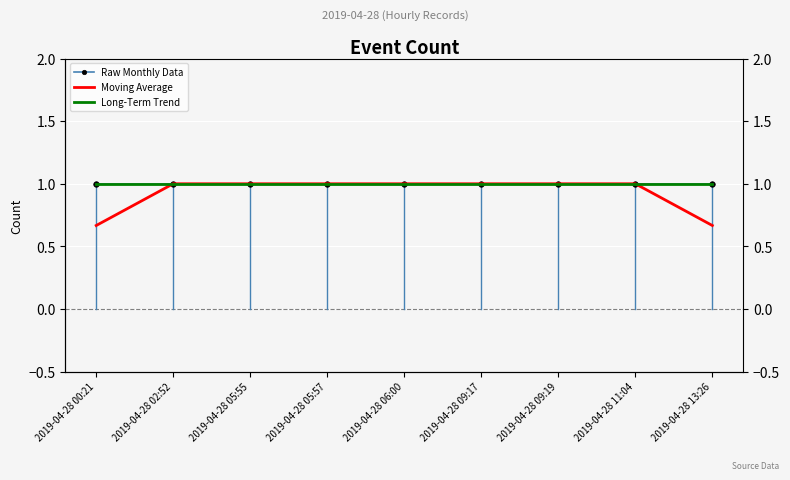

What is the spread (max minus min) of values at 2019-04-28 13:26?

0.3